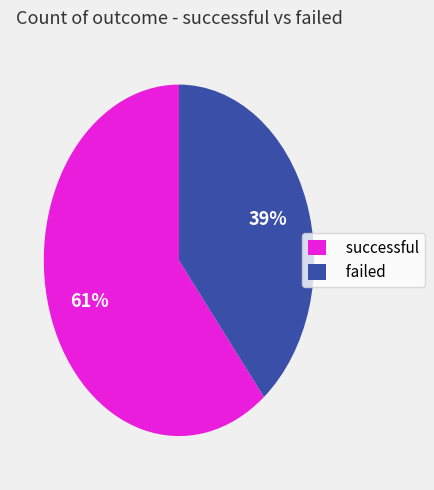

Do failed and successful together represent more than half of the pie?

Yes